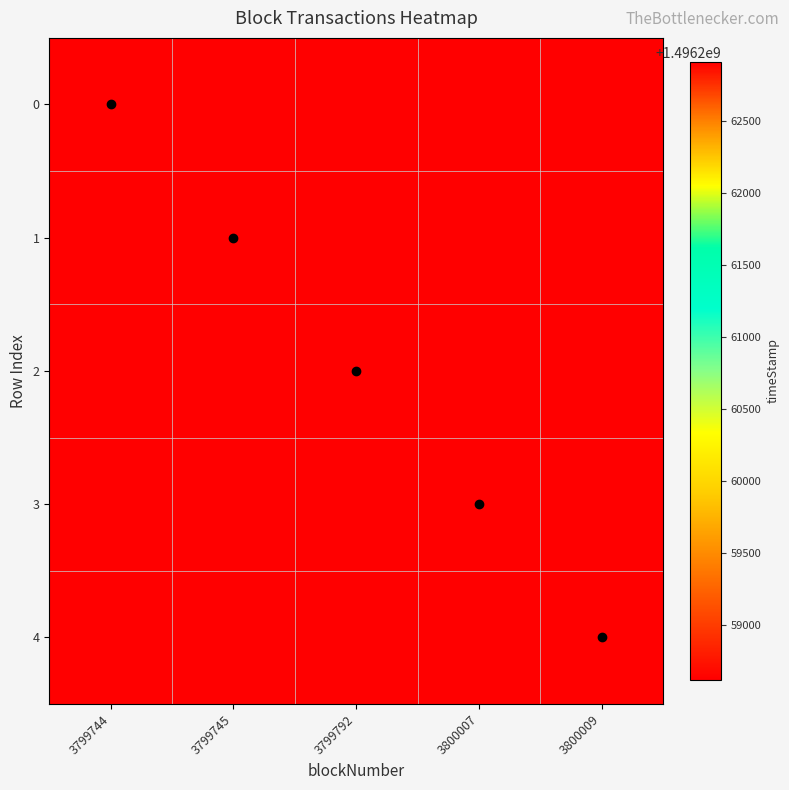

How many data points does each series have?

5